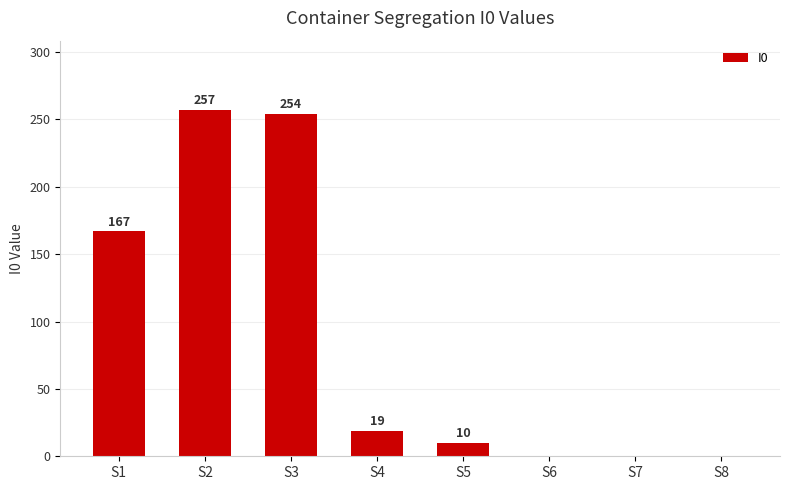

Count the number of categories in the chart.

8